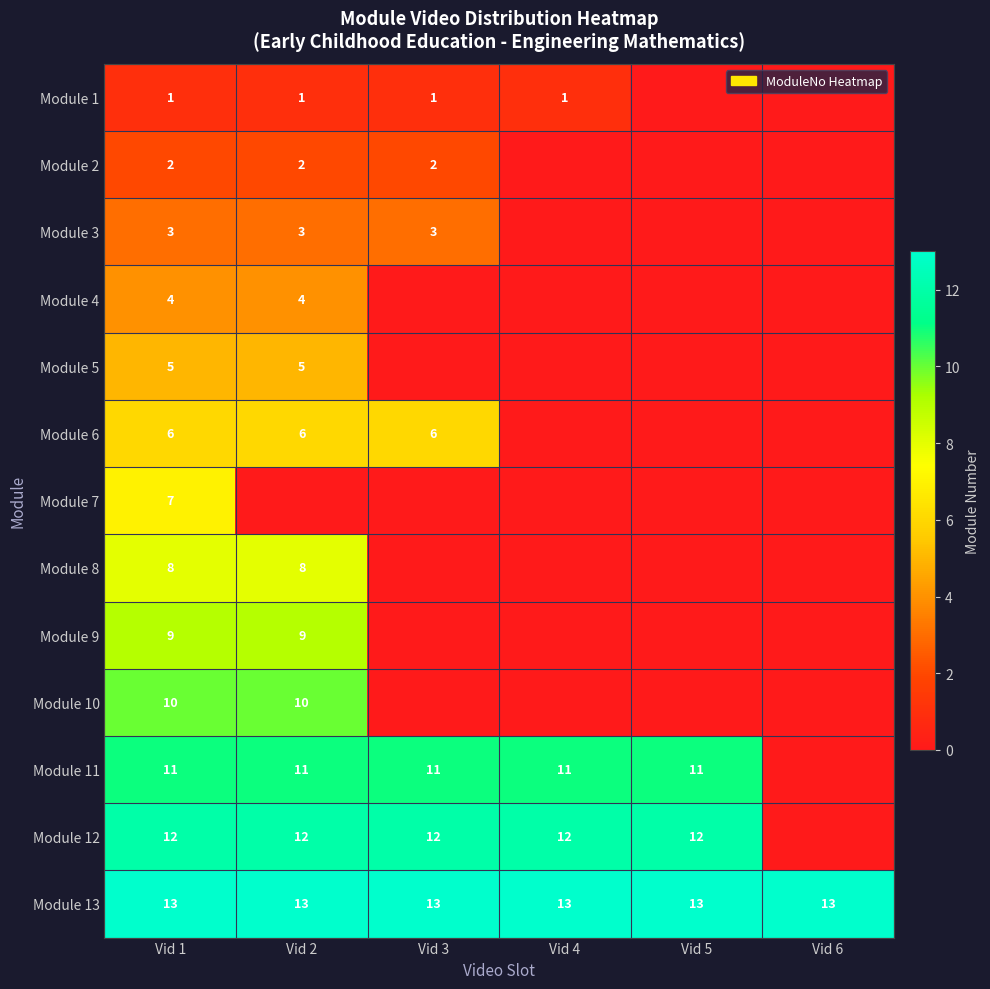

What is the difference between the highest and lowest values at Vid 1?

12